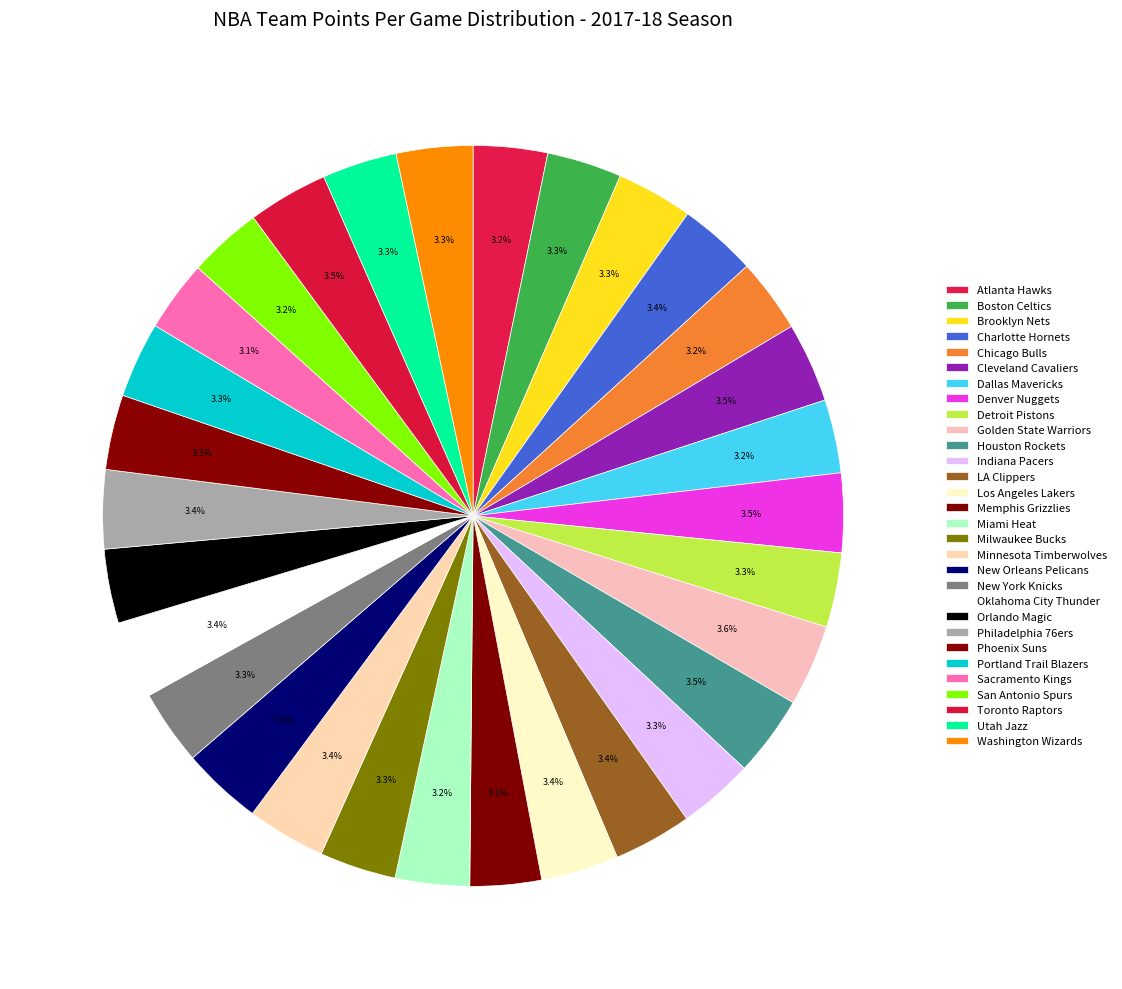

Is it true that Cleveland Cavaliers is 3% of the pie?

True